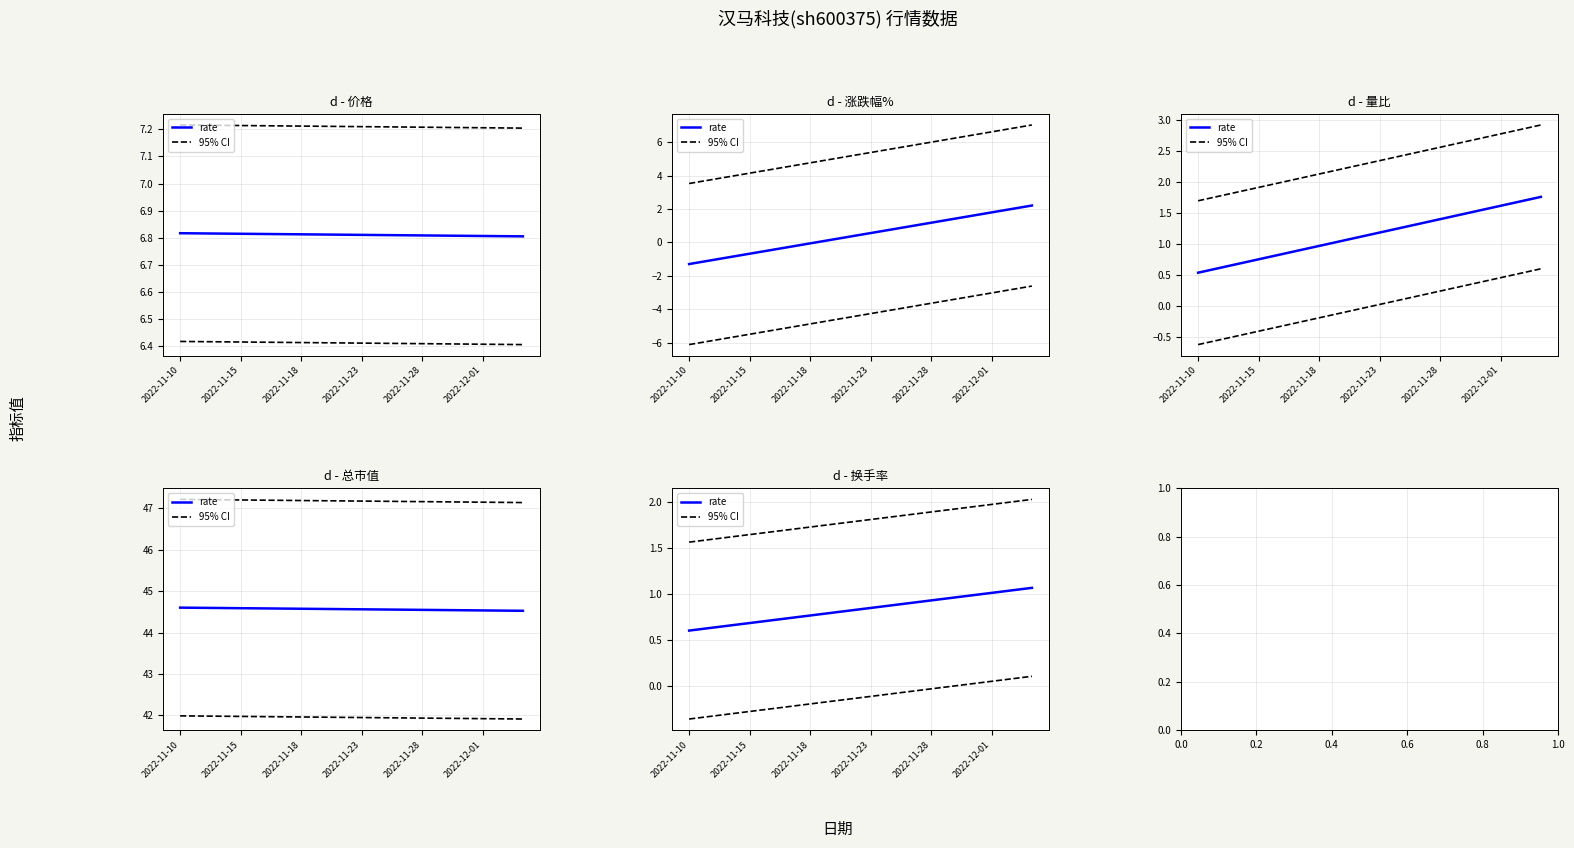

What is the sum of all 95% CI values?

32.4